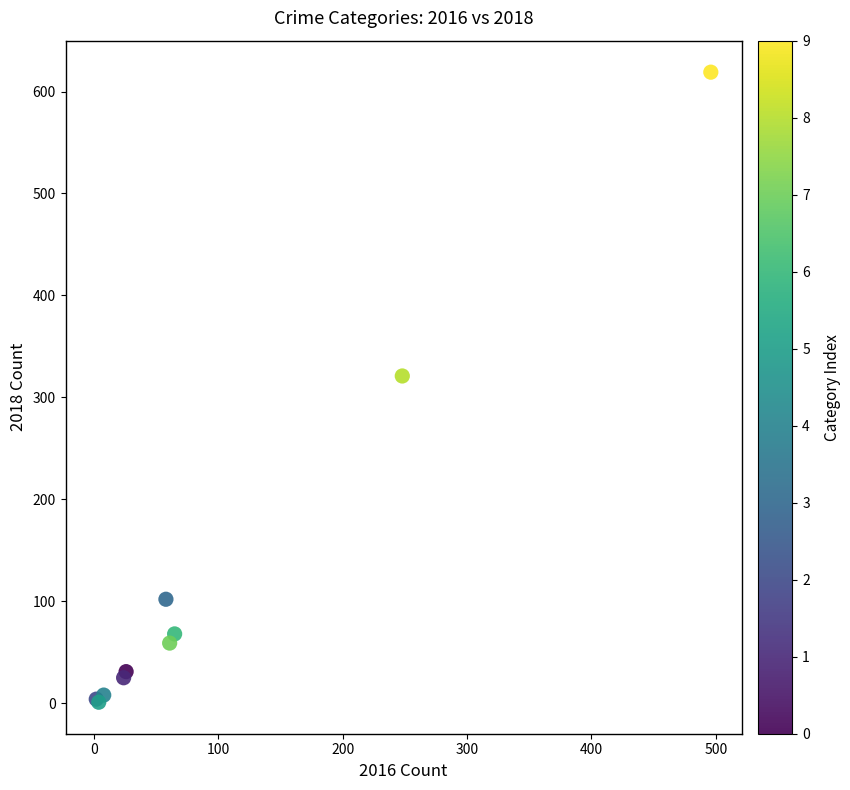

What Y value in the scatter plot is closest to 310?

321